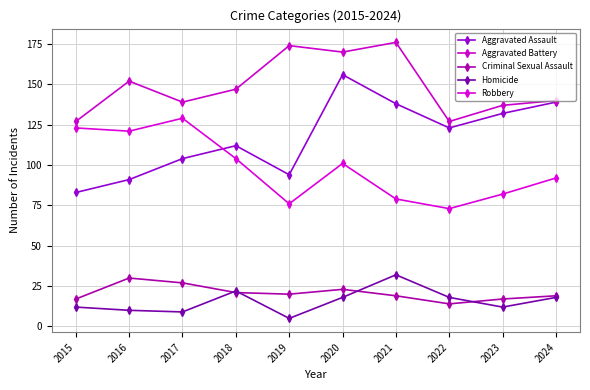

Which series has the largest total across all categories?

Aggravated Battery